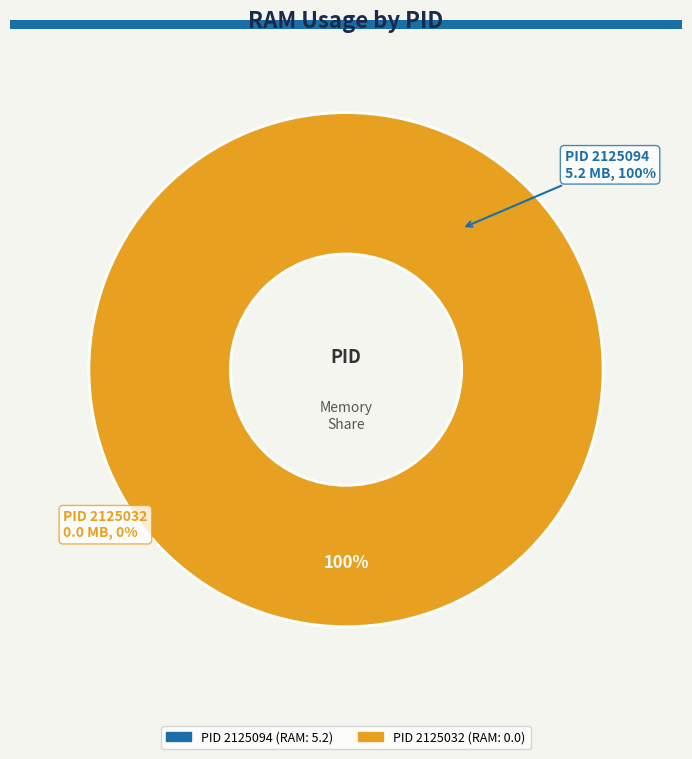

Which has a higher value, 2125094 or 2125032?

2125094